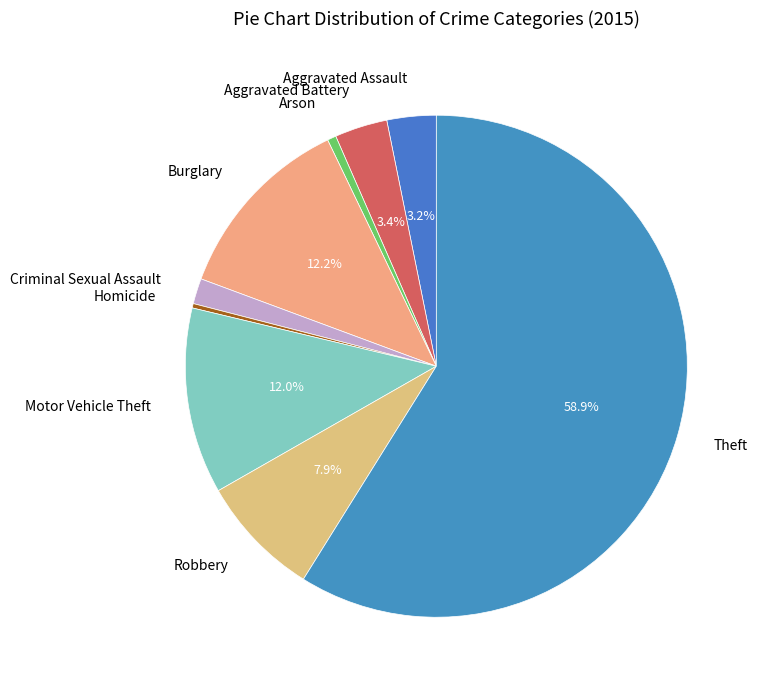

Which slice is the largest?

Theft